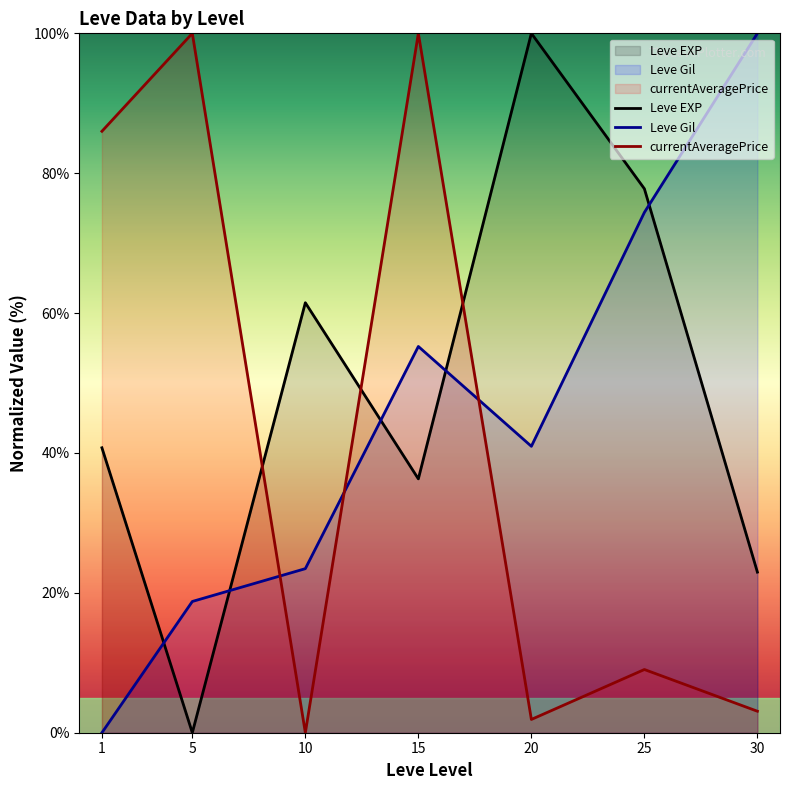

Rank the series by their maximum value, from highest to lowest.

Leve EXP, Leve Gil, currentAveragePrice